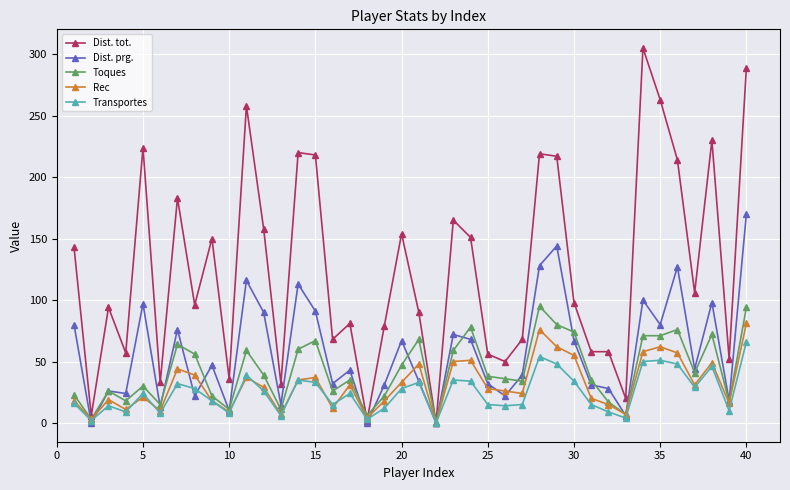

At how many categories does at least one series exceed 248?

4